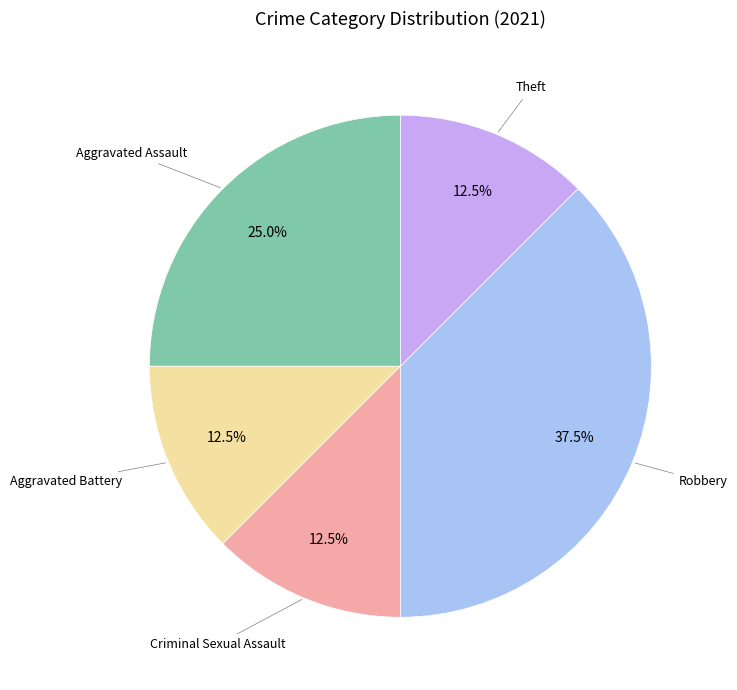

To the nearest percent, what is the difference between the largest and smallest slice percentages?

25%